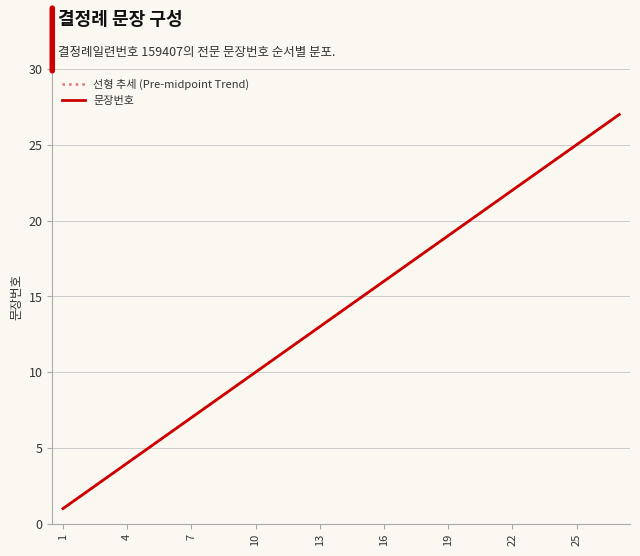

Is this an area chart (filled region under the line)?

No